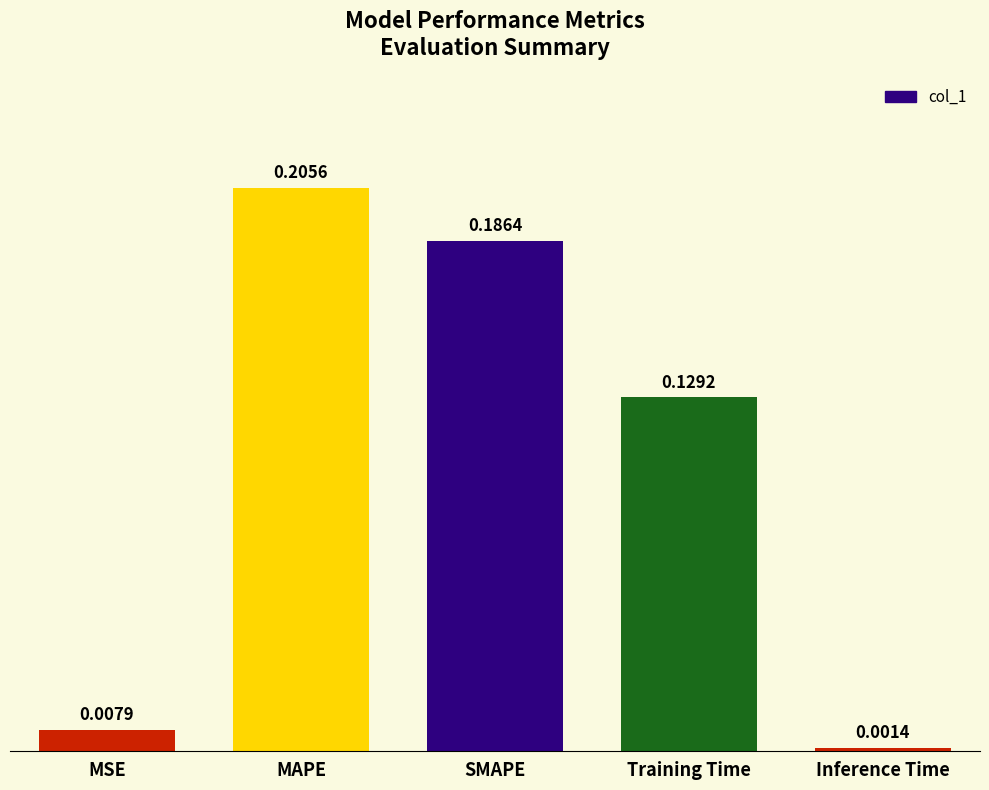

How many data points does each series have?

5